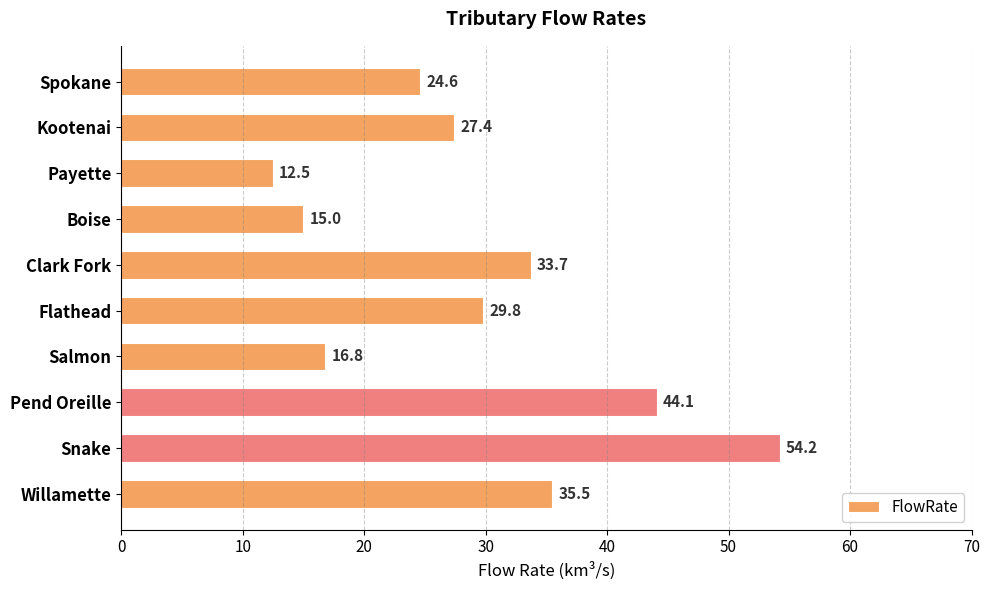

Reading bottom to top, list all the values displayed in this chart.

35.5	54.2	44.1	16.8	29.8	33.7	15.0	12.5	27.4	24.6